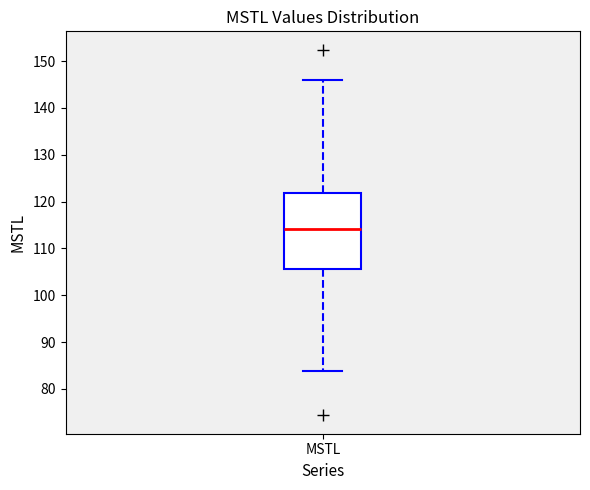

Transcribe this box plot: give where the median line is, the range the box spans, and where the two whiskers end, as read against the y-axis. The values are not printed on the chart, so give them approximately, as read against the axis.

median 114, box 106 to 122, whiskers 84 to 146